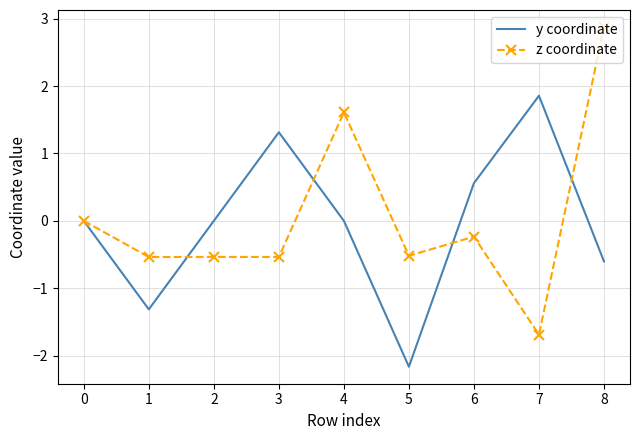

The z coordinate series shows -2.4 at 0. True or false?

False